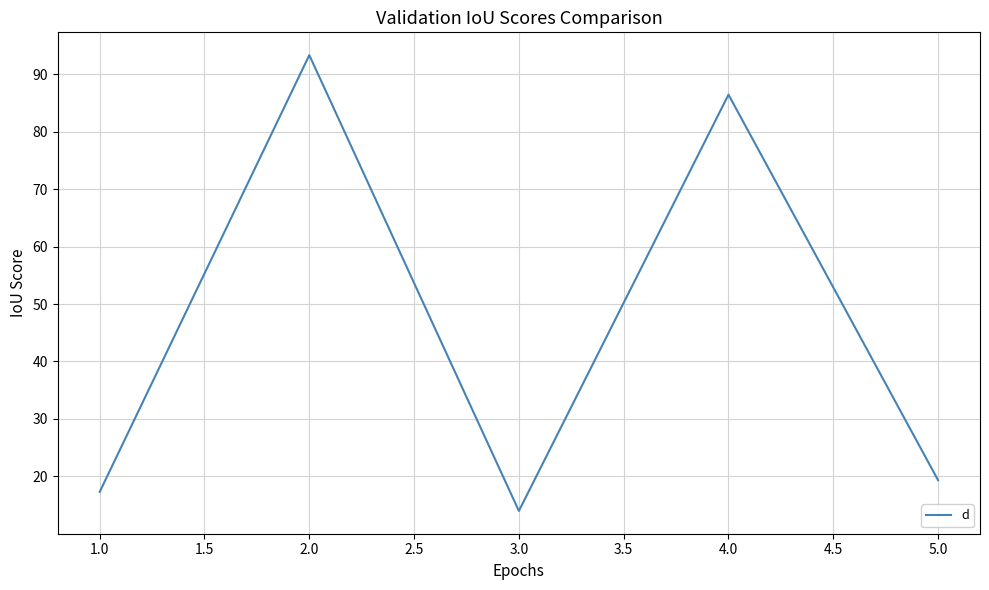

Between 3.0 and 2.0, which is larger?

2.0